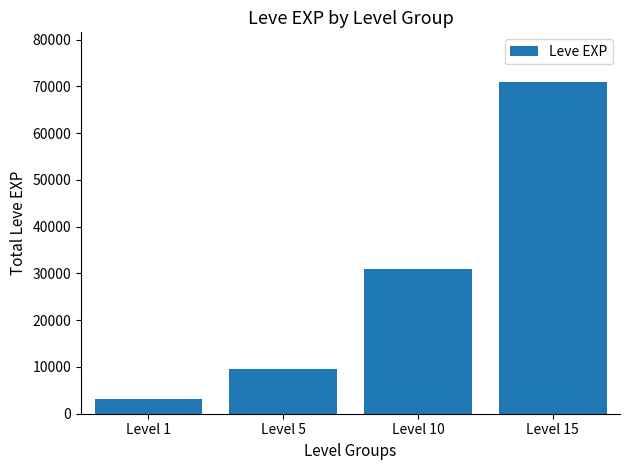

True or false: the data shows 46071 at Level 10.

False